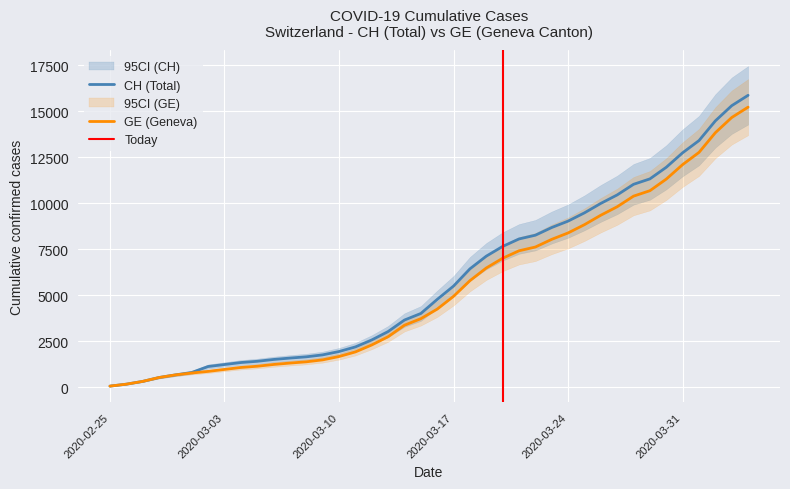

What is the difference between the second highest and second lowest values in the GE series?

14475